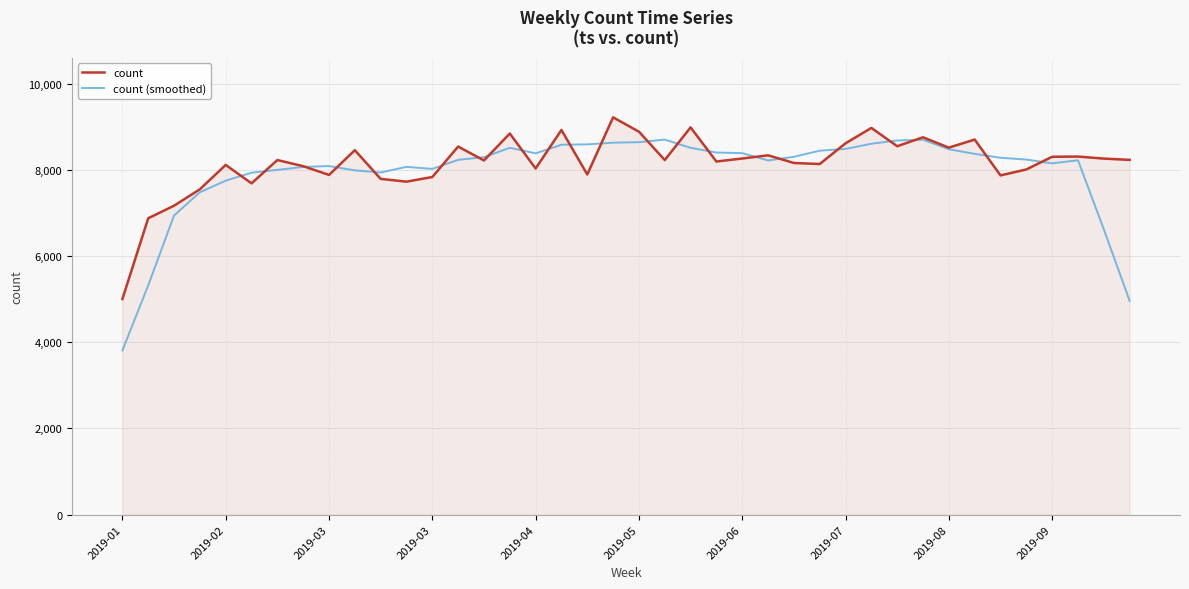

List the series in order of their peak value, highest first.

count, count (smoothed)